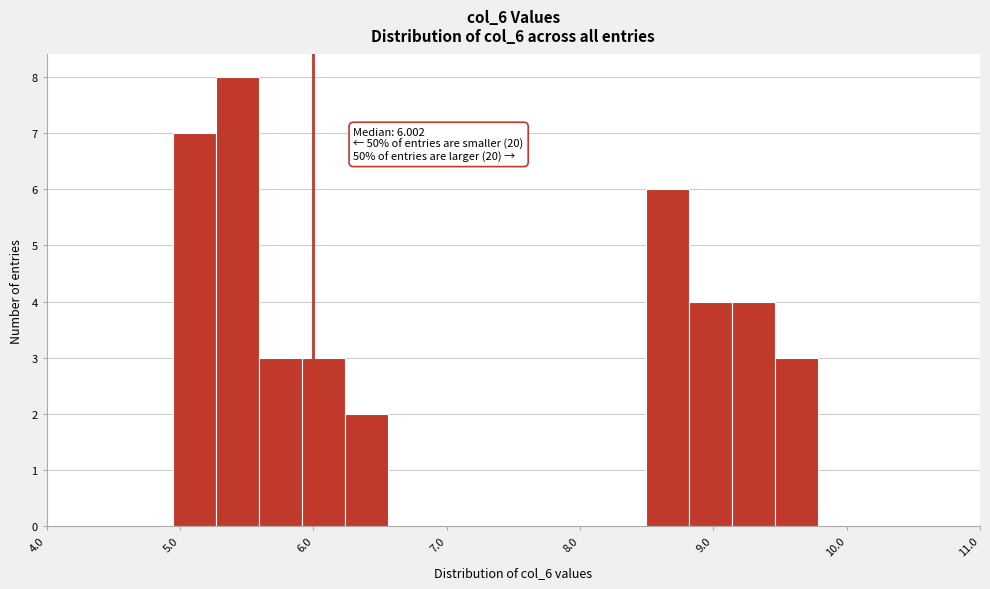

Read against the x-axis, roughly where is the centre of the tallest bar?

5.4